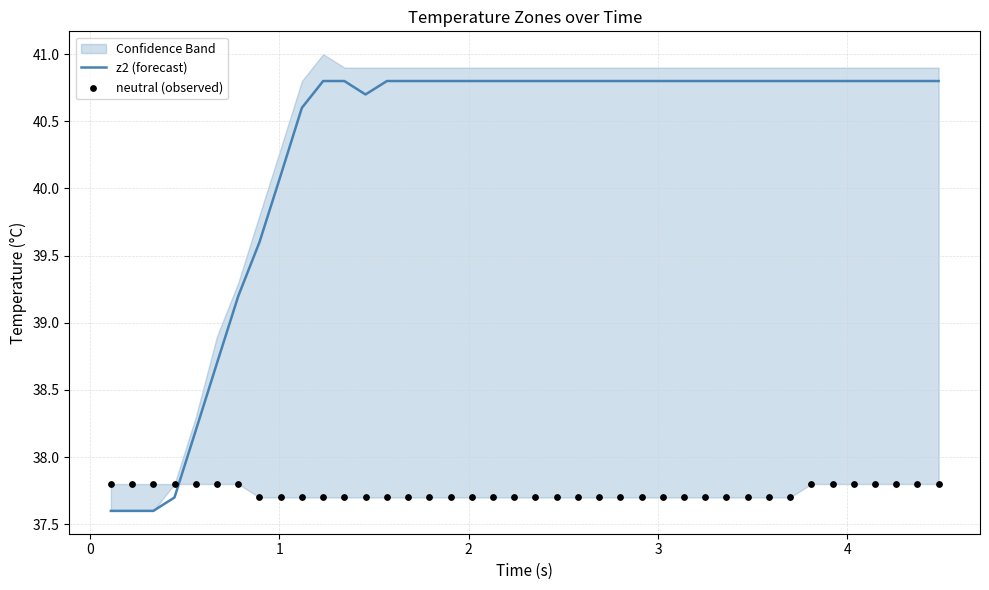

At how many categories does at least one series exceed 37?

40